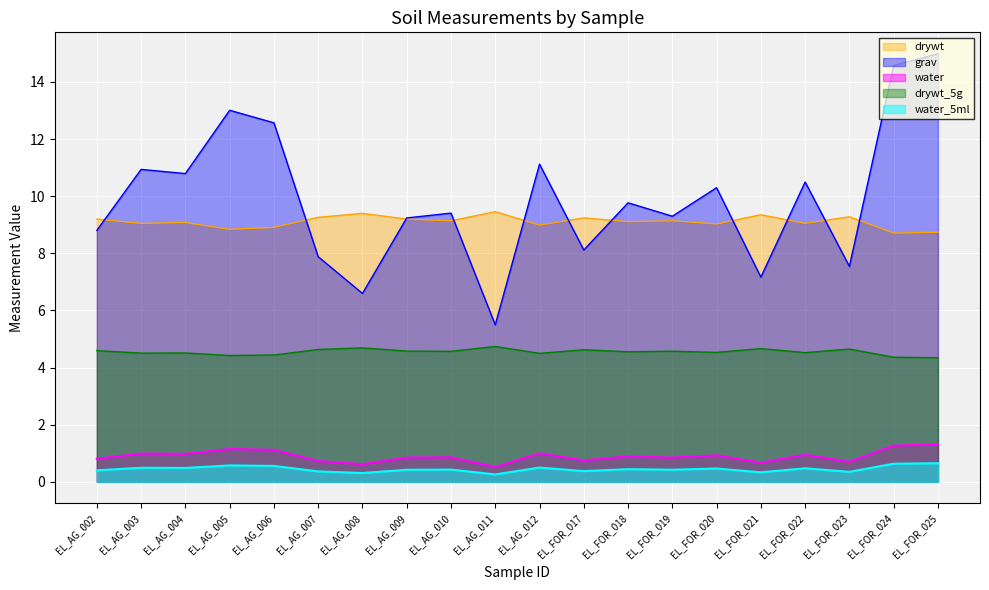

What position from the right is EL_AG_008?

14